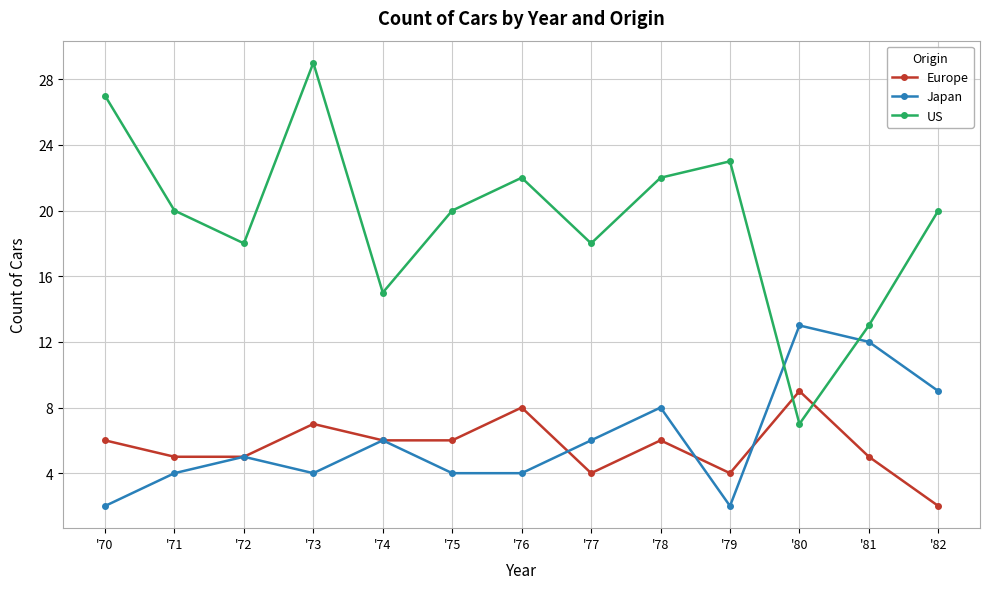

Which series ends up on top after the final intersection of Japan and Europe?

Japan